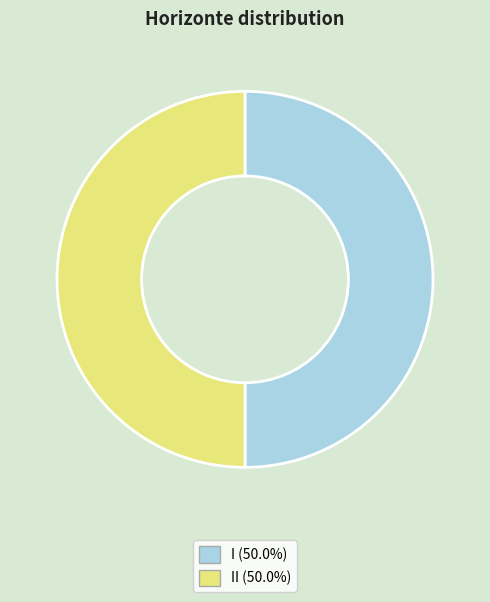

Count the number of slices in the pie.

2